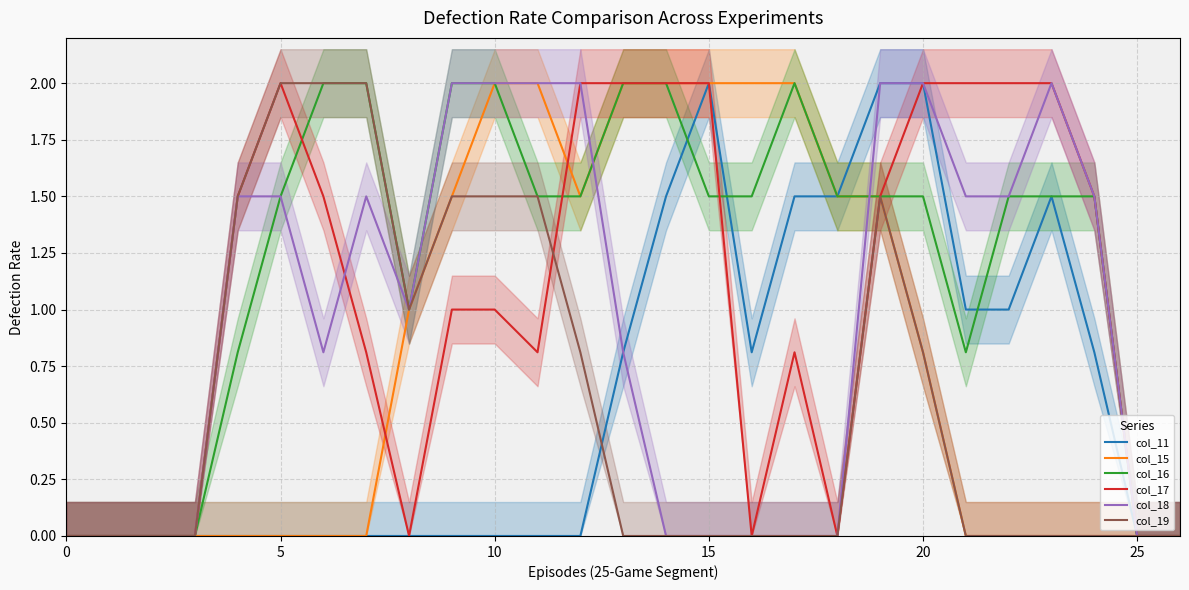

At which category is the sum across all series the highest?

19